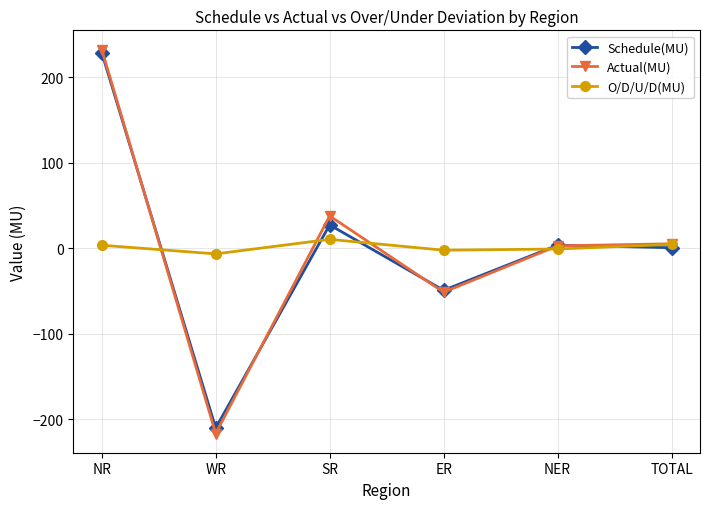

At which category is the sum across all series the highest?

NR